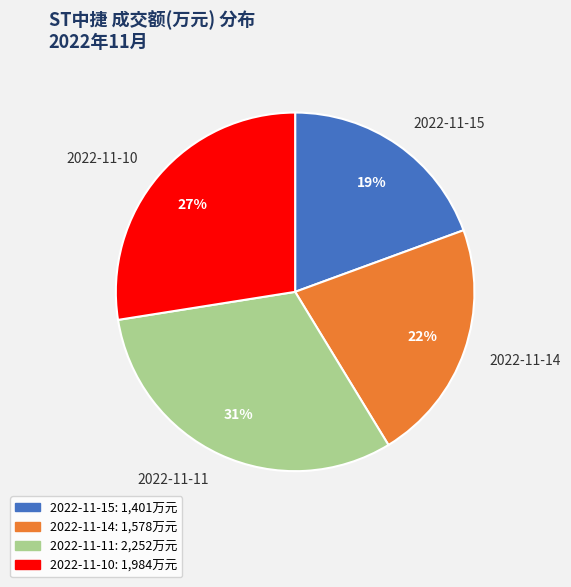

Rank the categories by value from lowest to highest.

2022-11-15, 2022-11-14, 2022-11-10, 2022-11-11